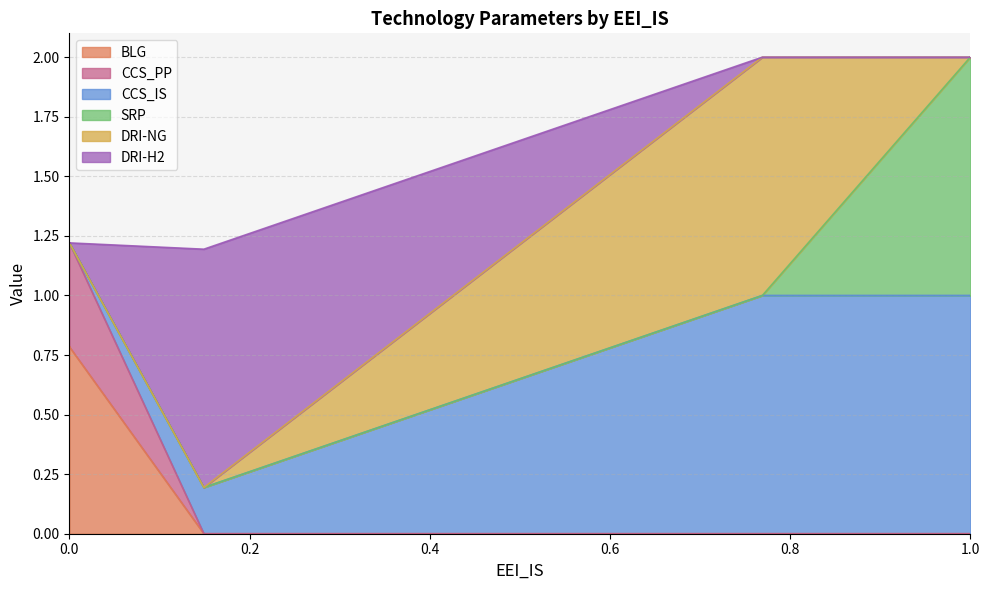

True or false: DRI-H2 has a value of 0.0 at 0.0.

True